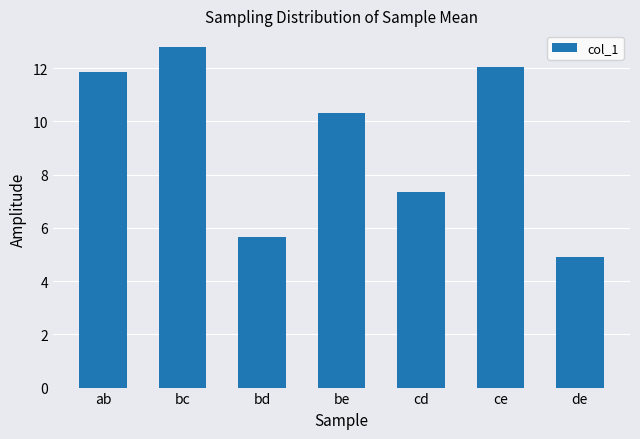

How many data points are less than 10?

3